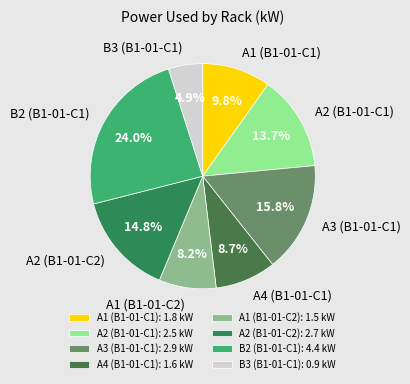

How many segments does this pie chart have?

8